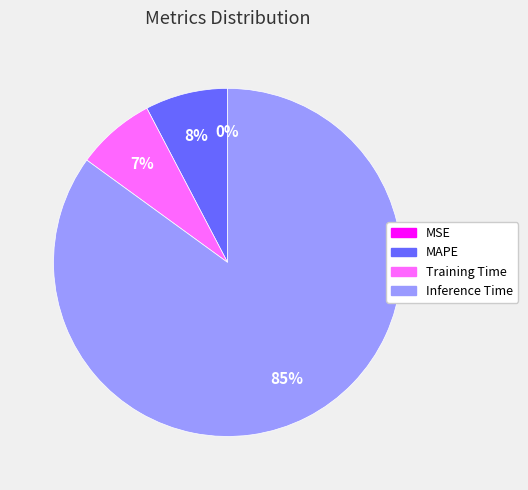

Between Training Time and Inference Time, which is larger?

Inference Time